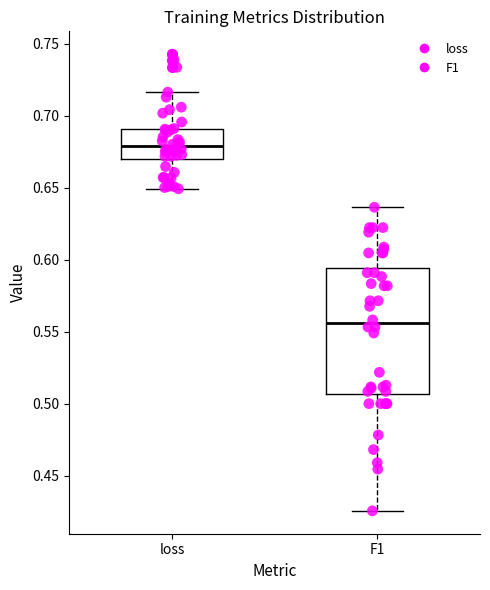

Reading left to right, transcribe this box plot: for each box, give where its median line is, the range the box spans, and where its two whiskers end, as read against the y-axis. The values are not printed on the chart, so give them approximately, as read against the axis.

loss: median 0.680, box 0.670 to 0.690, whiskers 0.650 to 0.715
F1: median 0.555, box 0.505 to 0.595, whiskers 0.425 to 0.635